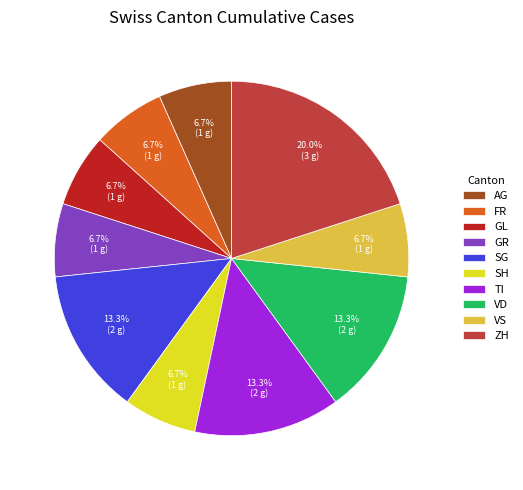

What portion of the pie excludes SG?

86.7%